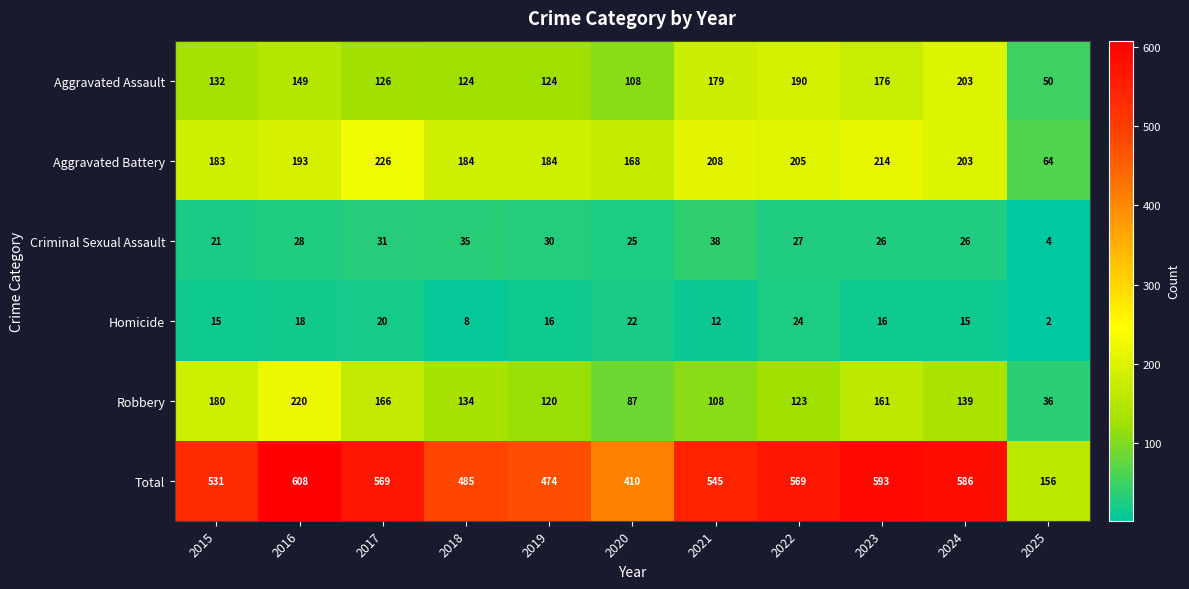

The Robbery series shows 108 at 2021. True or false?

True